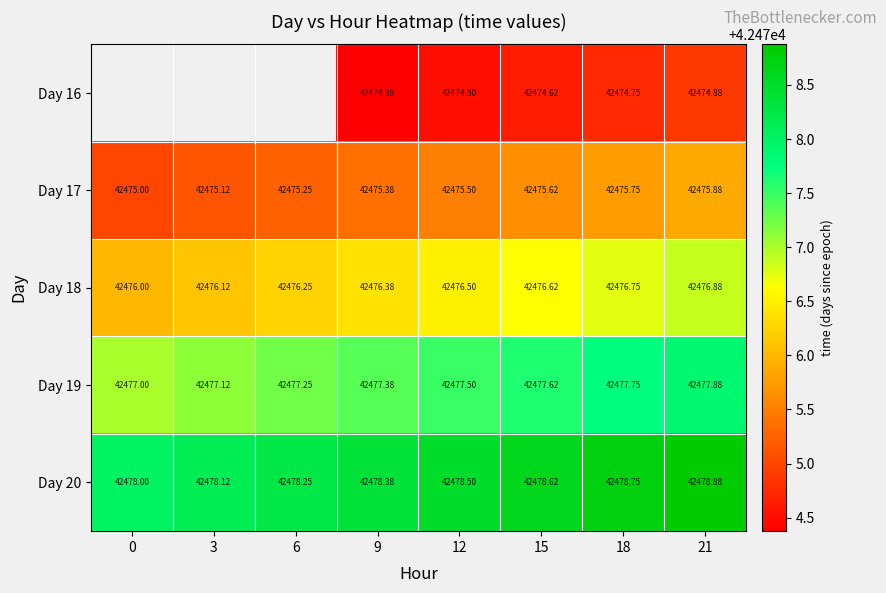

Is the value of Day 18 at 15 greater than the value of Day 16 at 9?

Yes